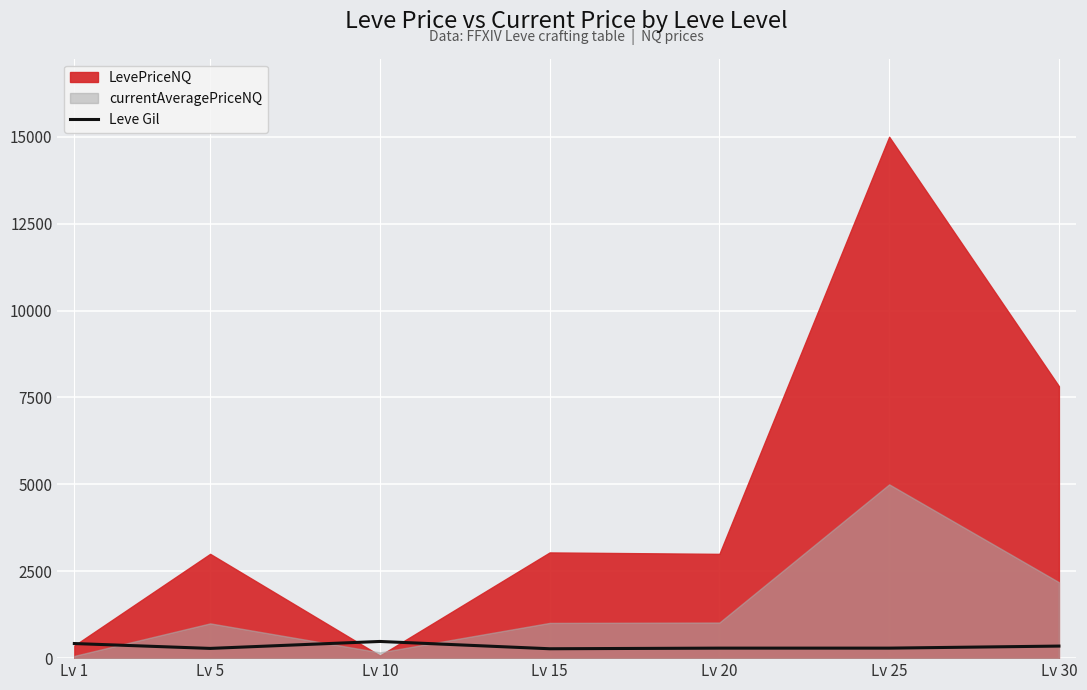

The value of Leve Gil at Lv 1 is 420. True or false?

True